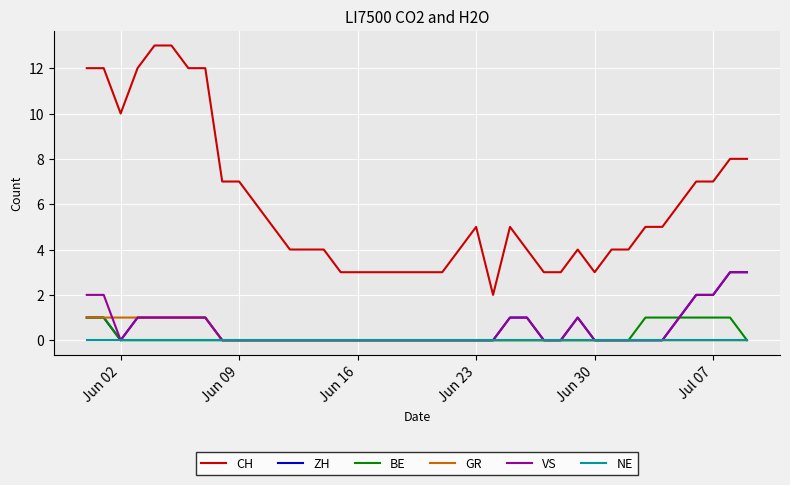

Which series has the largest range (max minus min)?

CH